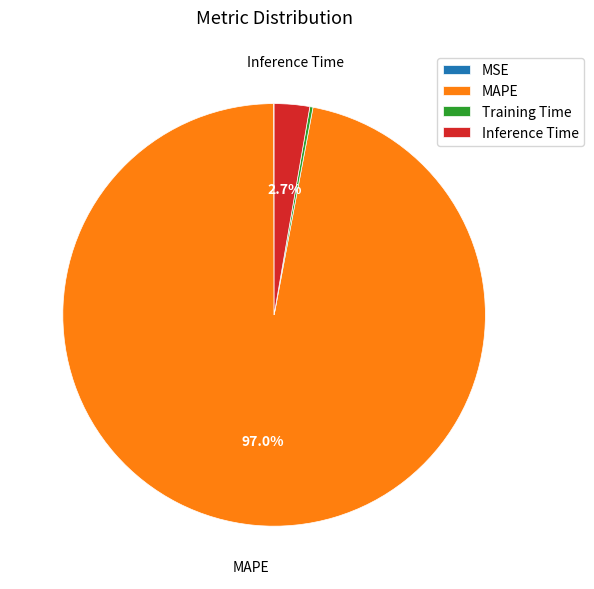

To the nearest percent, what is the average slice percentage?

25%